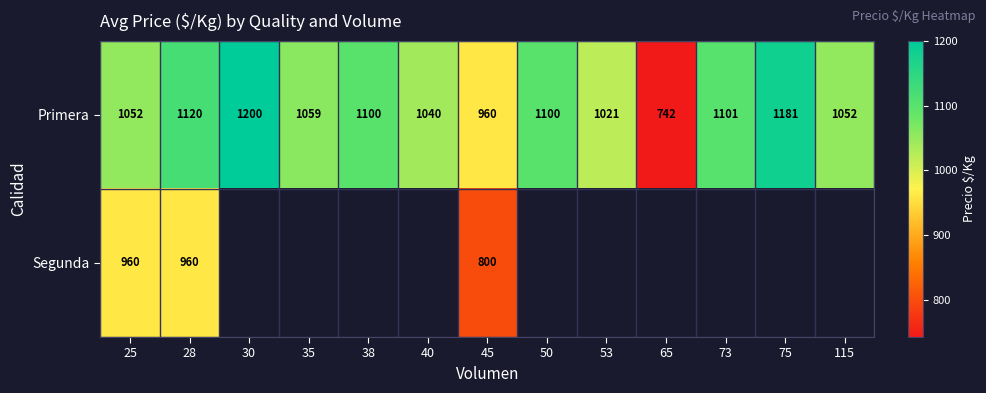

What is the difference between the Primera values at 40 and 35?

19